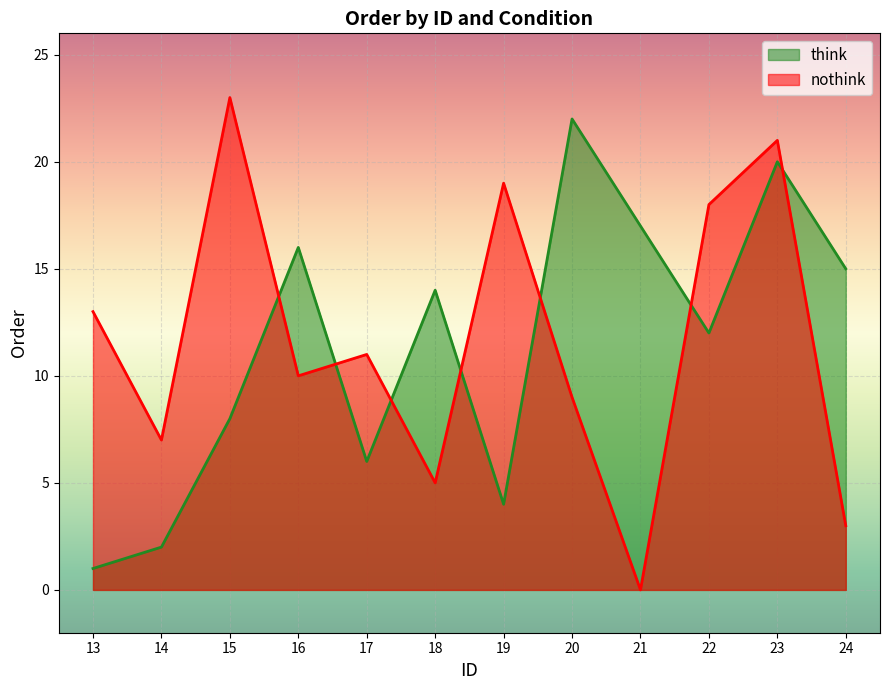

What is the sum of the nothink values at 17 and 22?

29